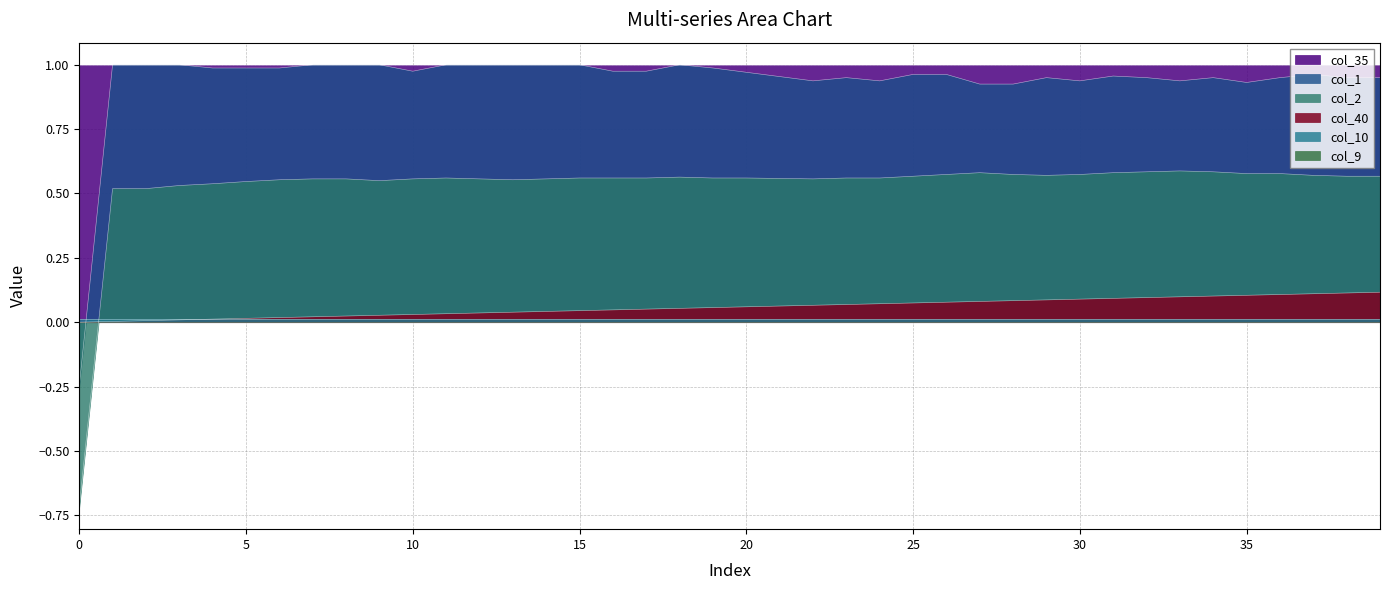

Does the chart display data point markers on the line(s)?

No